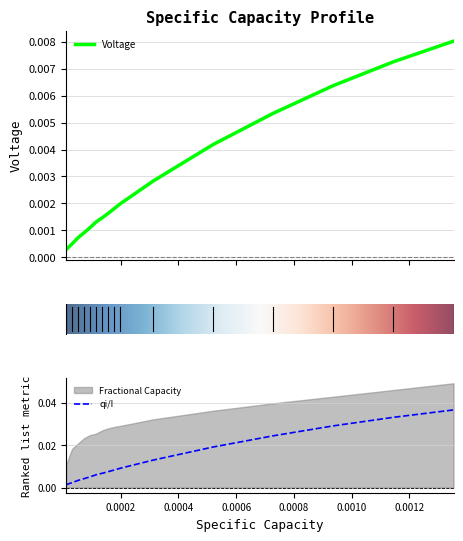

True or false: Voltage has a value of 0.0 at 8.

False